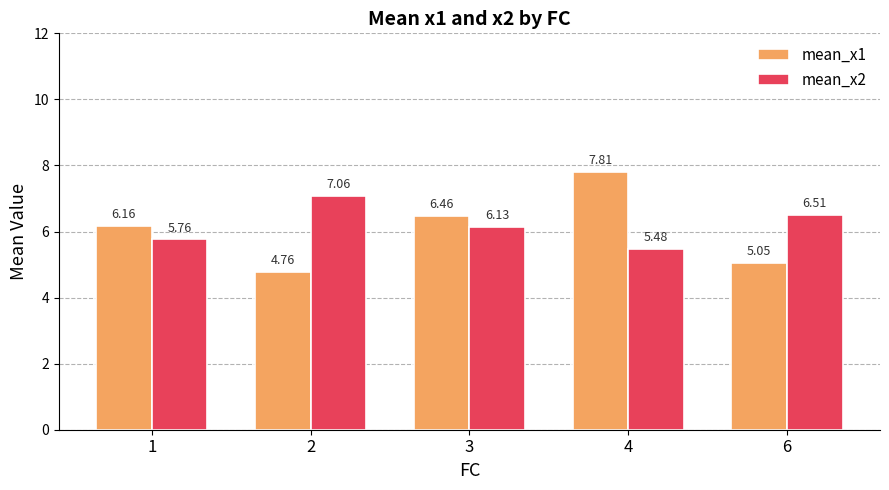

What is the difference between the mean_x1 values at 3 and 2?

1.7